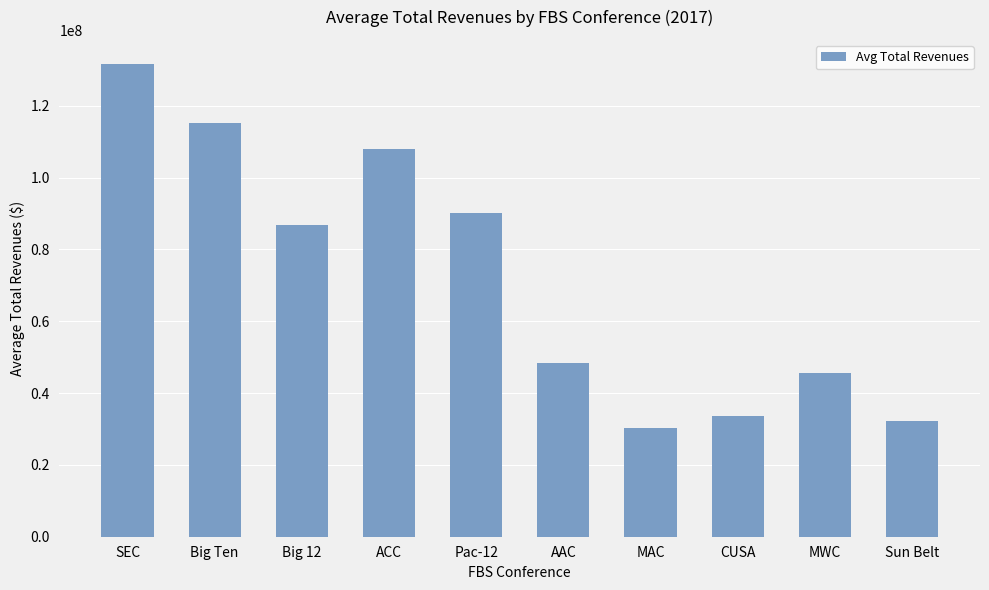

Reading left to right, transcribe all the data shown in this chart.

SEC=131772626	Big Ten=115244535	Big 12=86795280	ACC=107959333	Pac-12=90269868	AAC=48312311	MAC=30405604	CUSA=33630316	MWC=45457017	Sun Belt=32211896